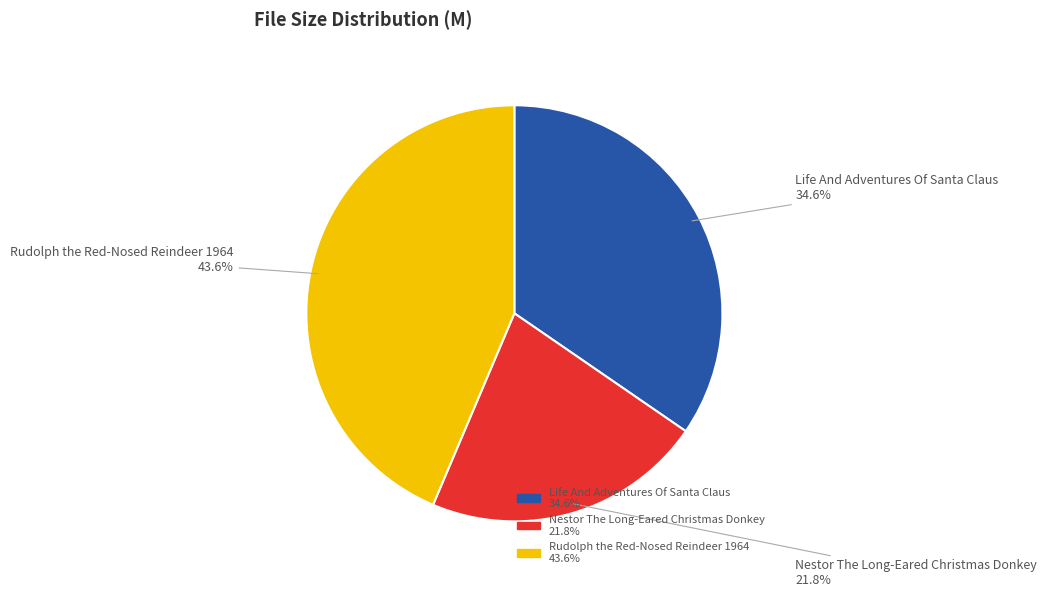

What percentage is the Life And Adventures Of Santa Claus slice, to the nearest percent?

35%